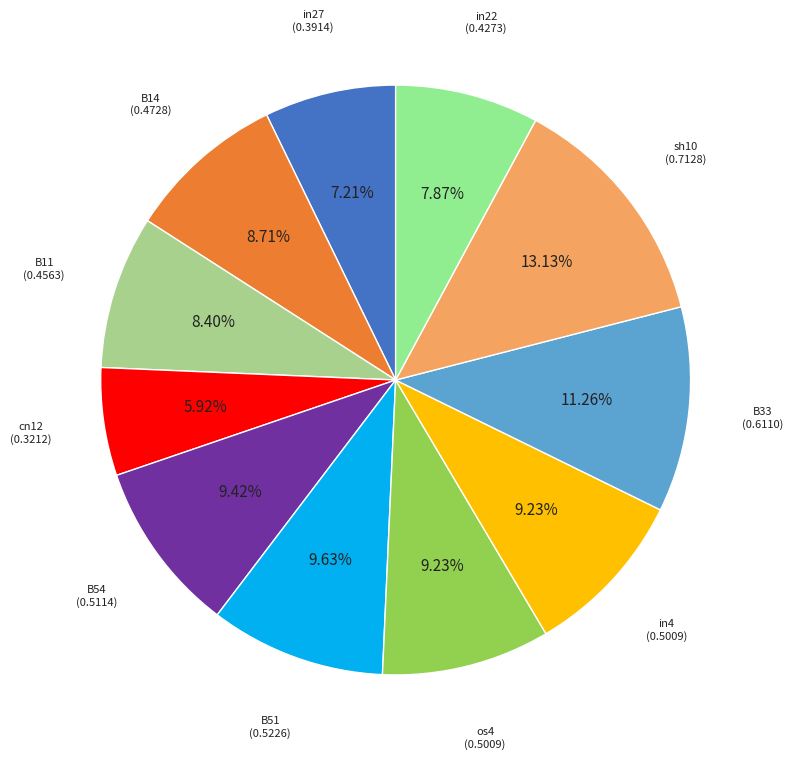

Which slice is the largest?

sh10